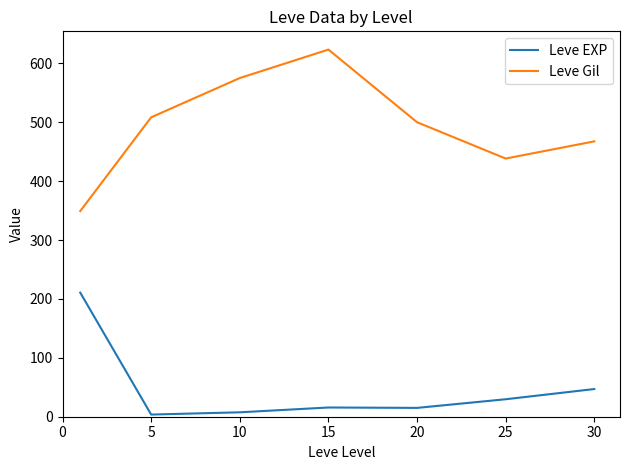

Which series has the largest total across all categories?

Leve Gil